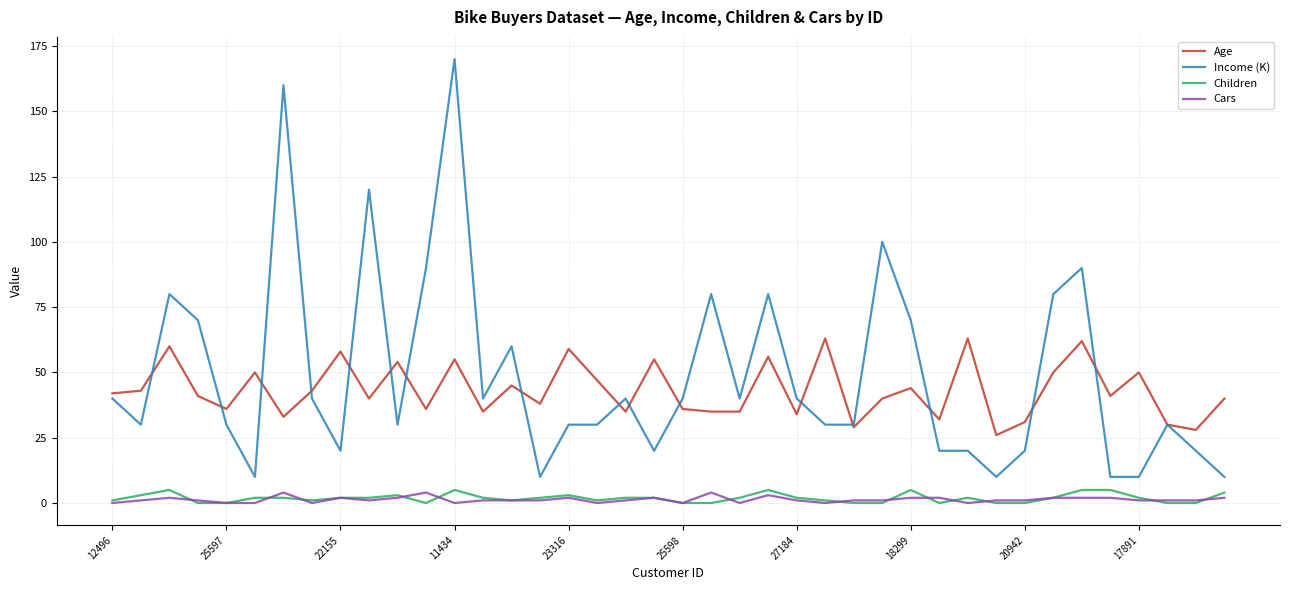

True or false: Children and Income (K) intersect in this chart.

False